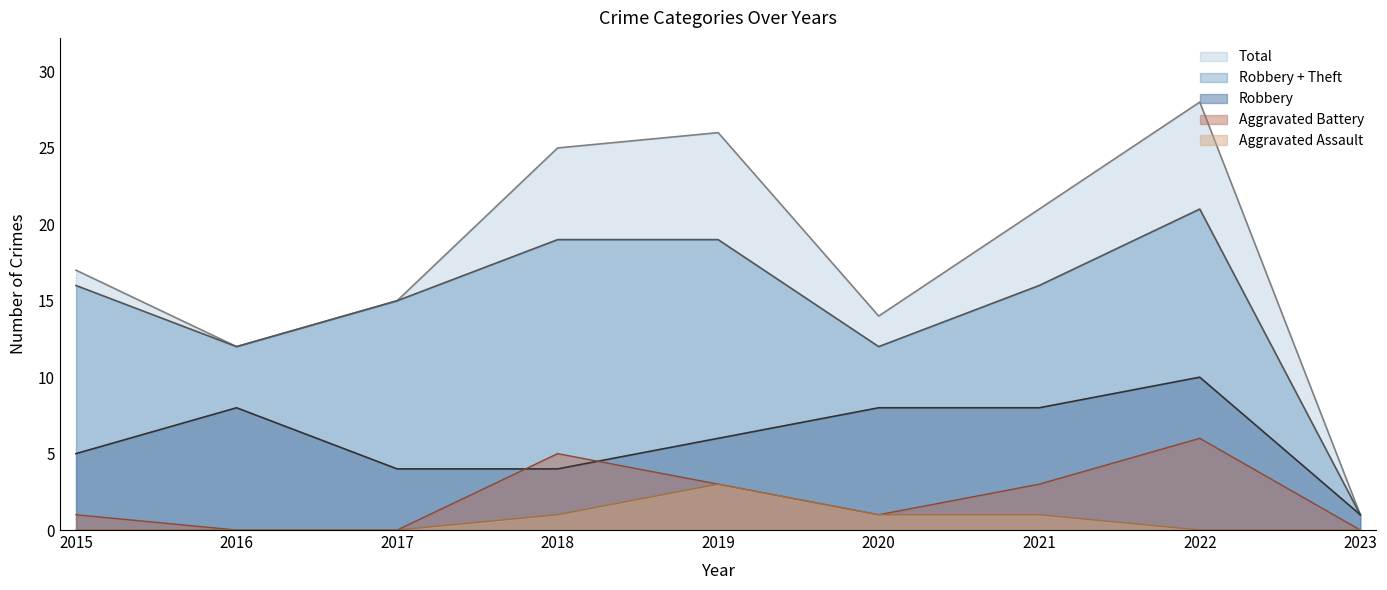

List the labels in order of Aggravated Assault value, largest first.

2019, 2018, 2020, 2021, 2015, 2016, 2017, 2022, 2023